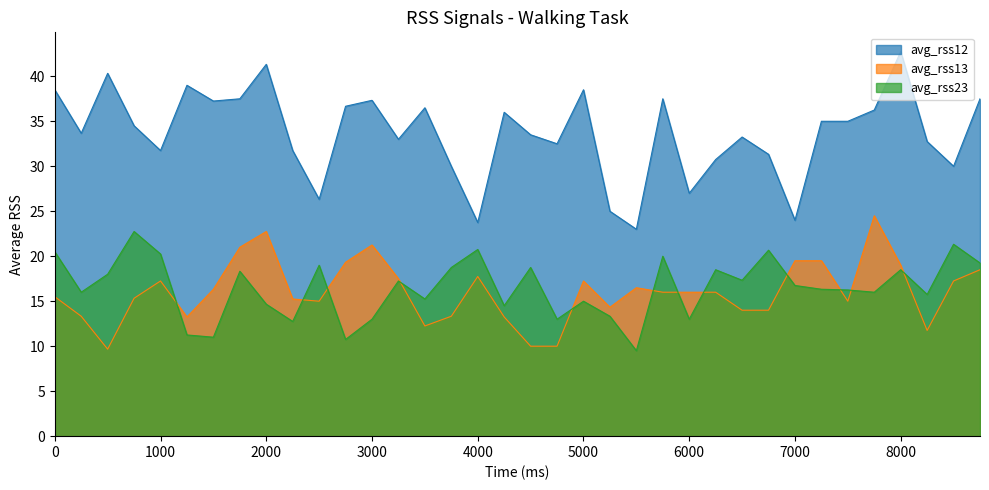

Does the chart display data point markers on the line(s)?

No